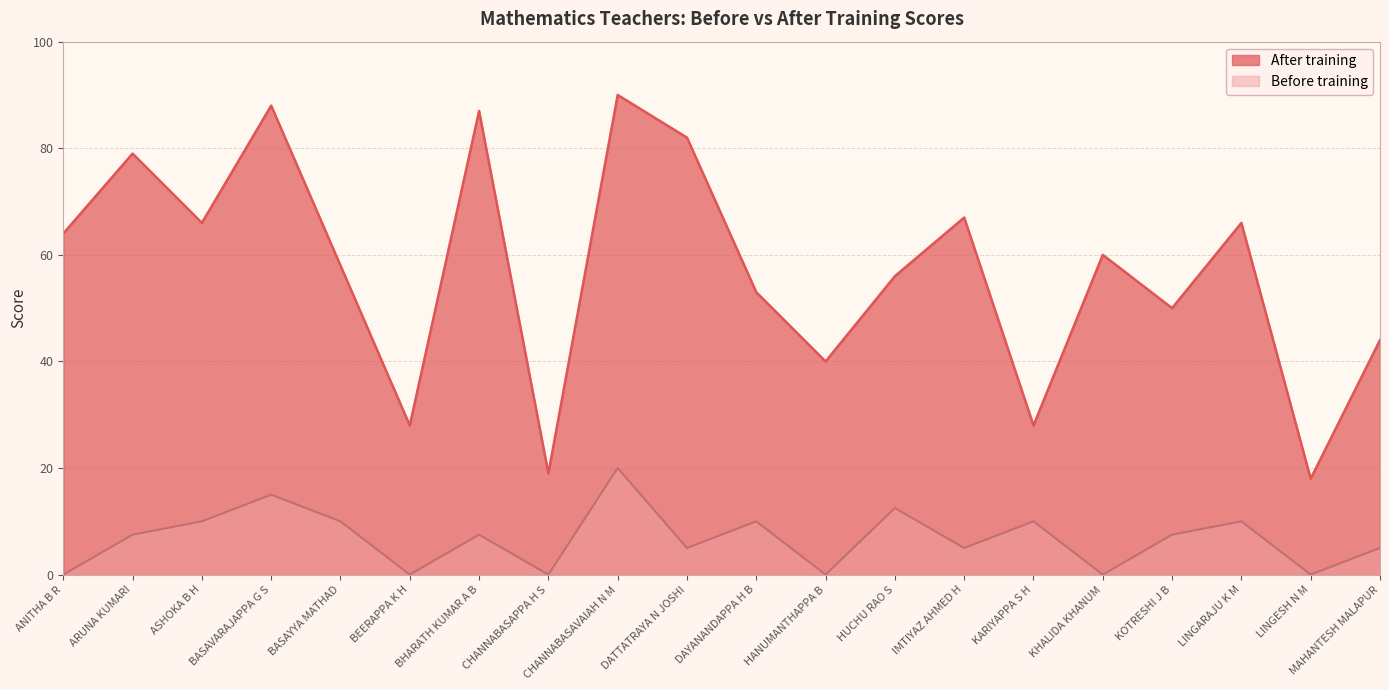

What position from the left is ARUNA KUMARI?

2